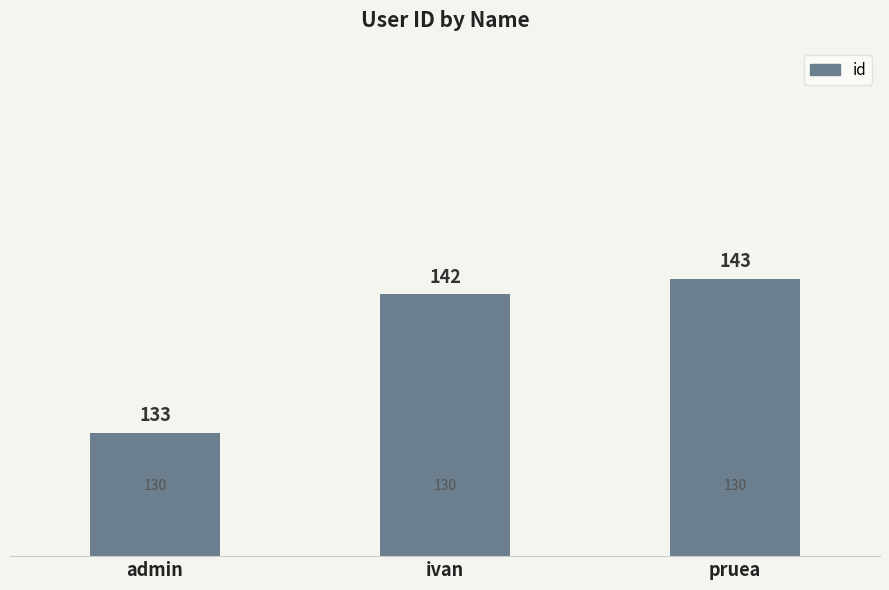

Which has a higher value, pruea or admin?

pruea